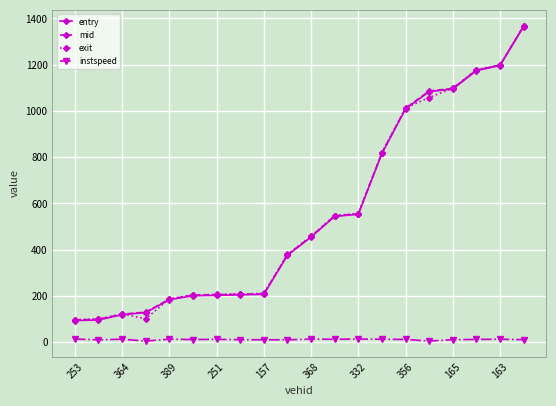

True or false: instspeed has more than 0 points higher than both neighbors.

True